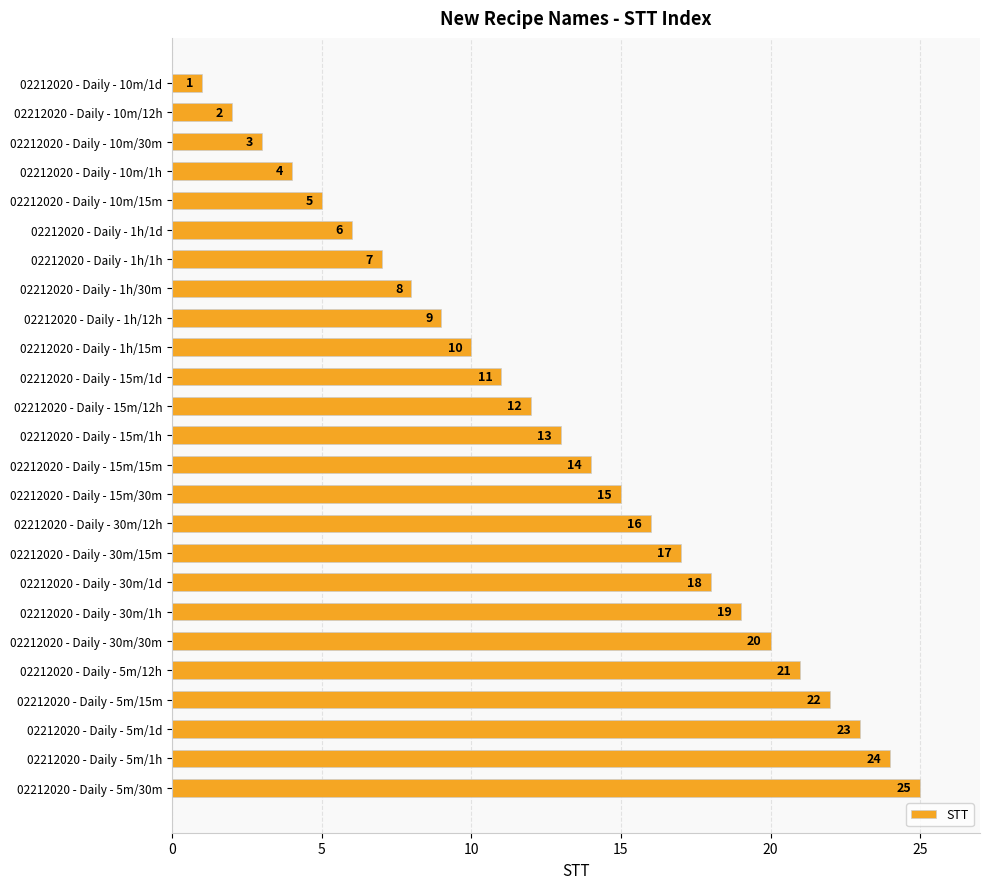

How many values are below 13?

12